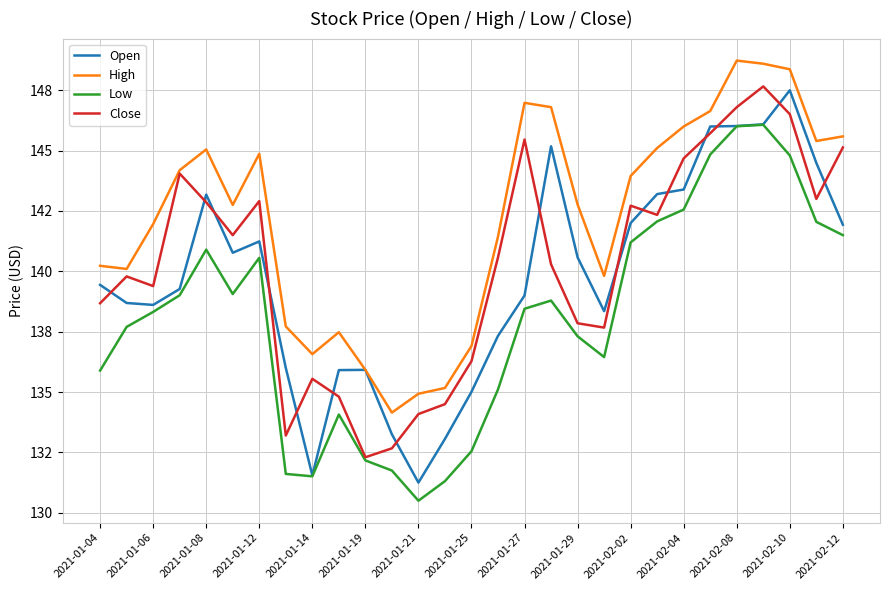

Does the chart display data point markers on the line(s)?

No